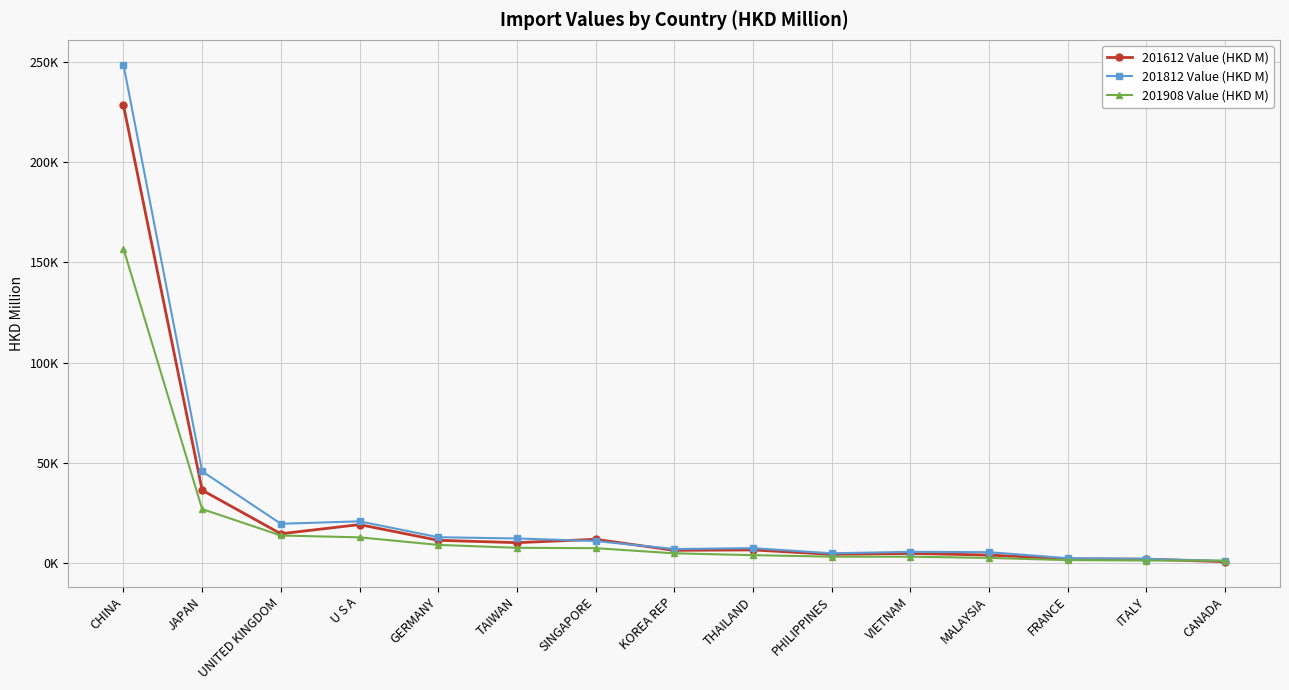

What are all the series names shown in the legend?

201612 Value (HKD M), 201812 Value (HKD M), 201908 Value (HKD M)